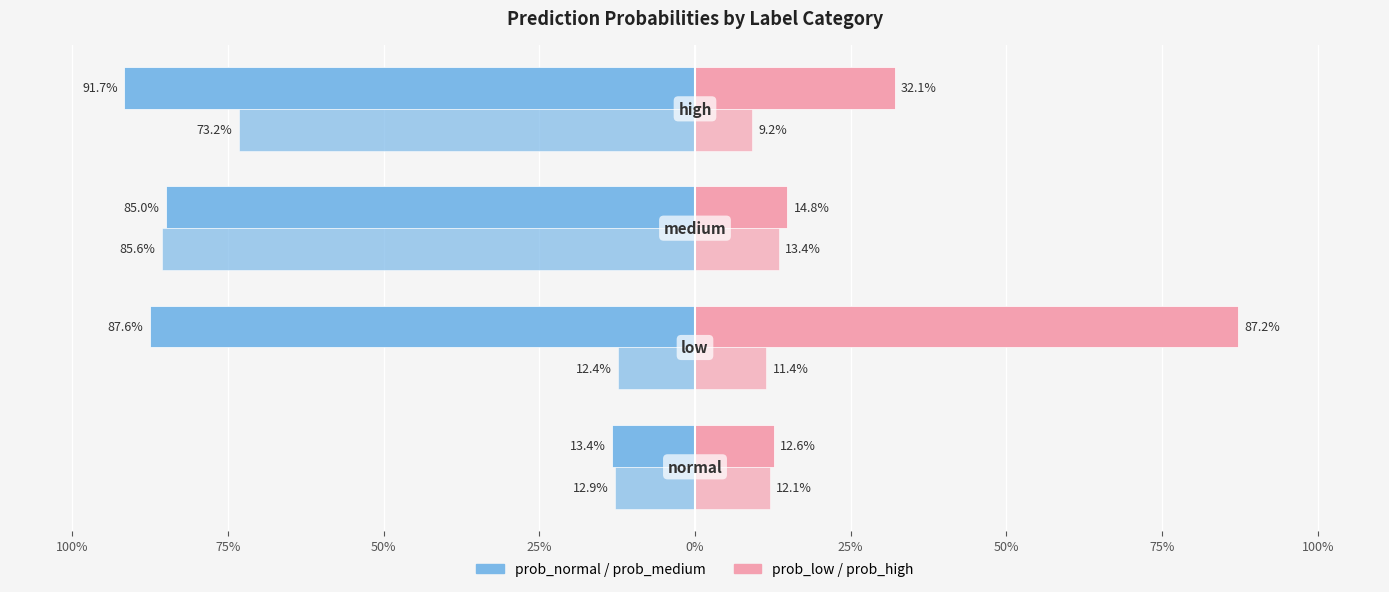

What is the spread (max minus min) of values at high?

0.8